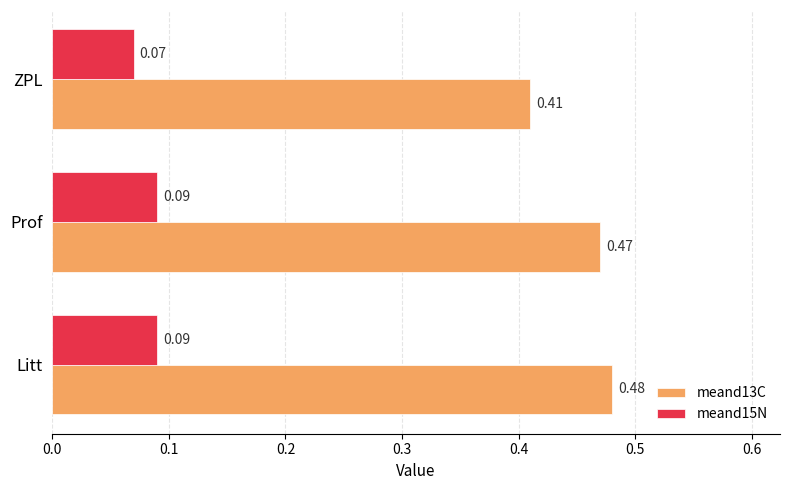

At which label is meand15N closest to 0?

ZPL